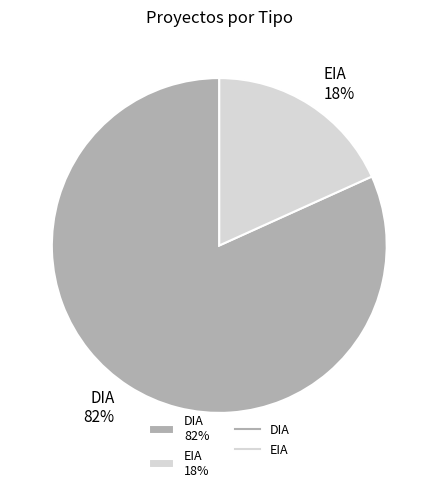

Is the sum of DIA and EIA greater than half?

Yes